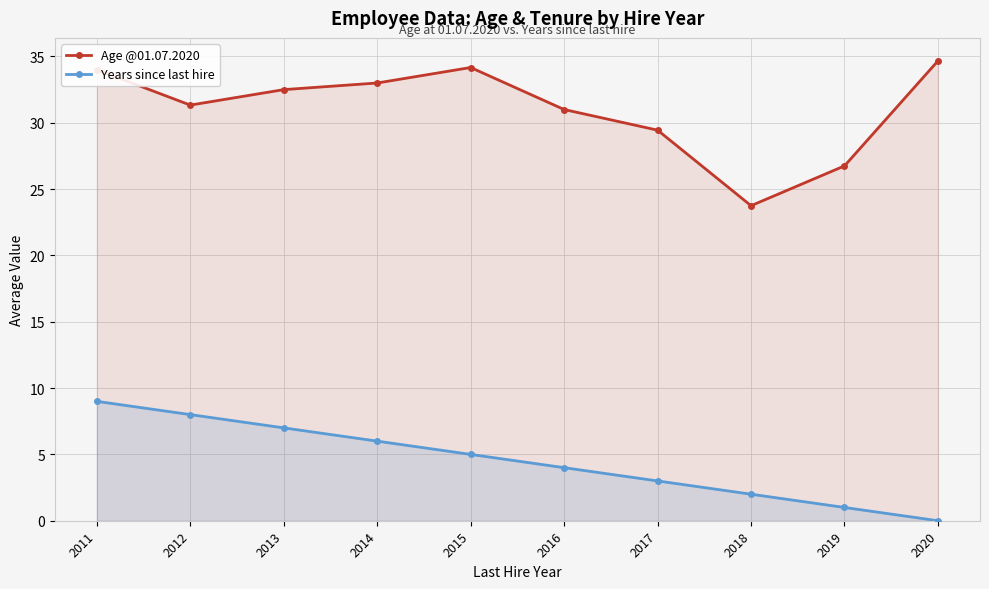

Does the chart display data point markers on the line(s)?

Yes